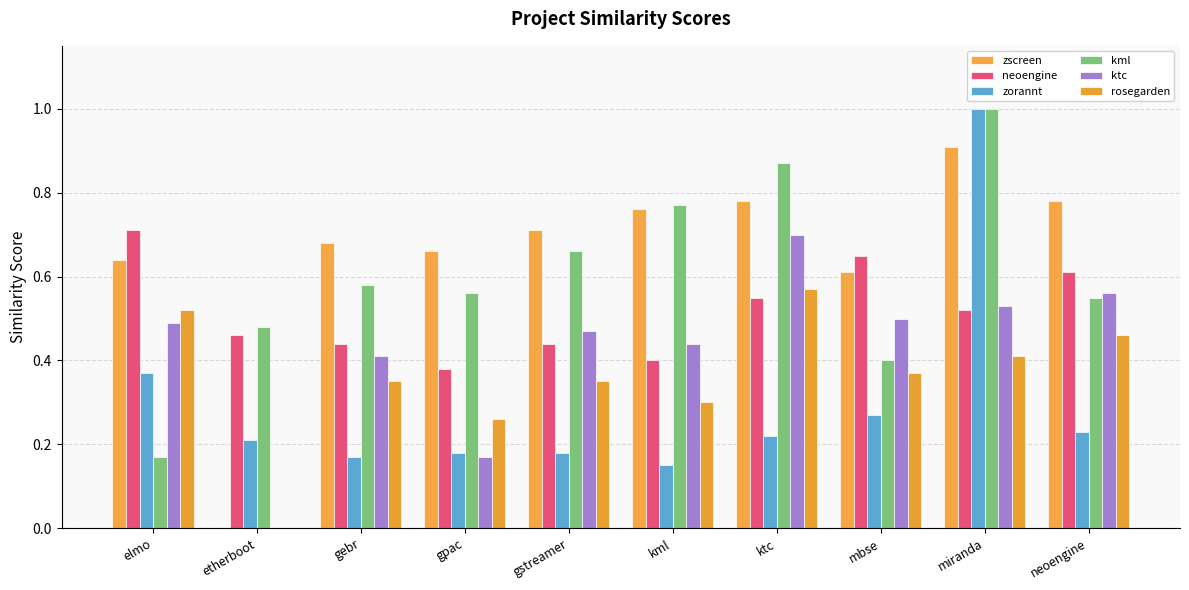

The zorannt series shows 0.2 at neoengine. True or false?

True